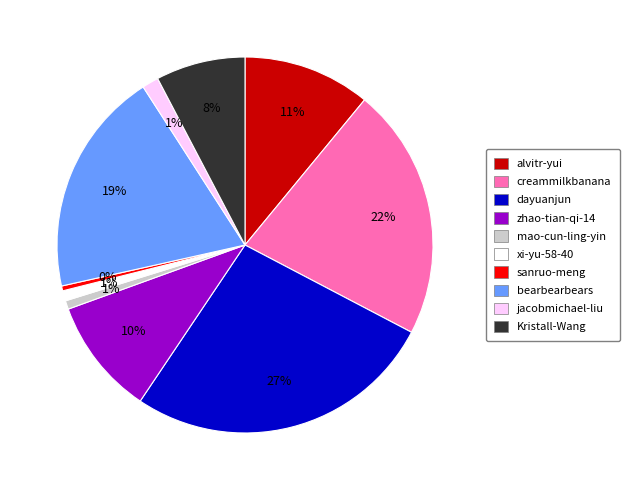

The xi-yu-58-40 slice represents 1% of the pie. True or false?

True